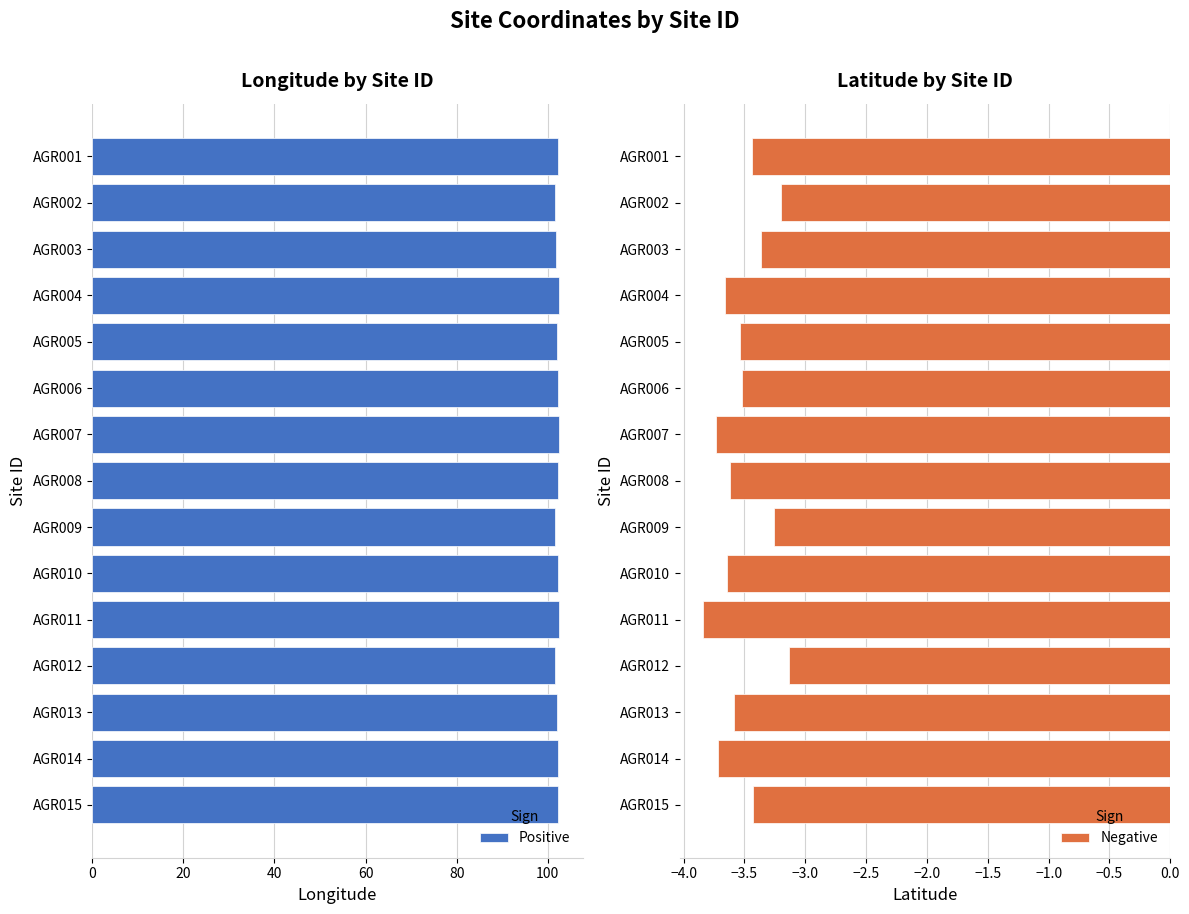

Which series has the largest range (max minus min)?

Longitude